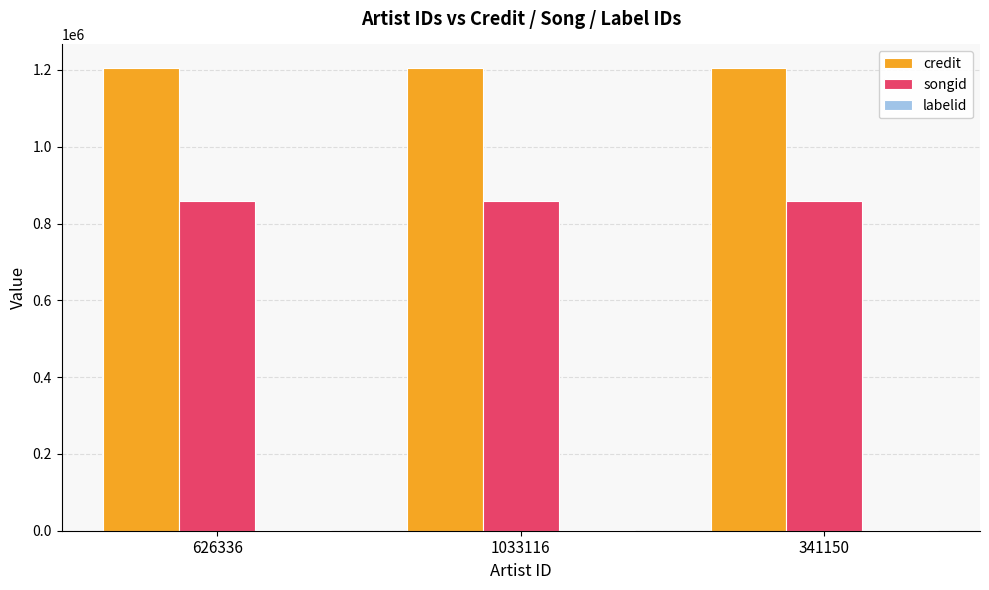

Which series has the largest total across all categories?

credit